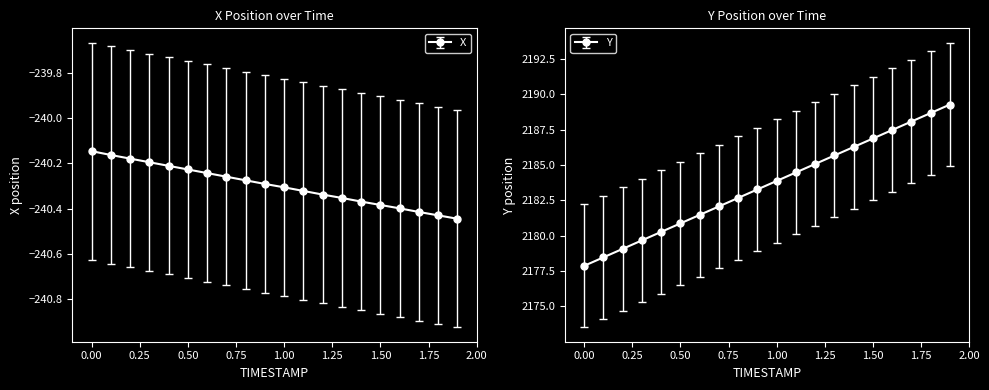

True or false: Y and X cross at least once.

False